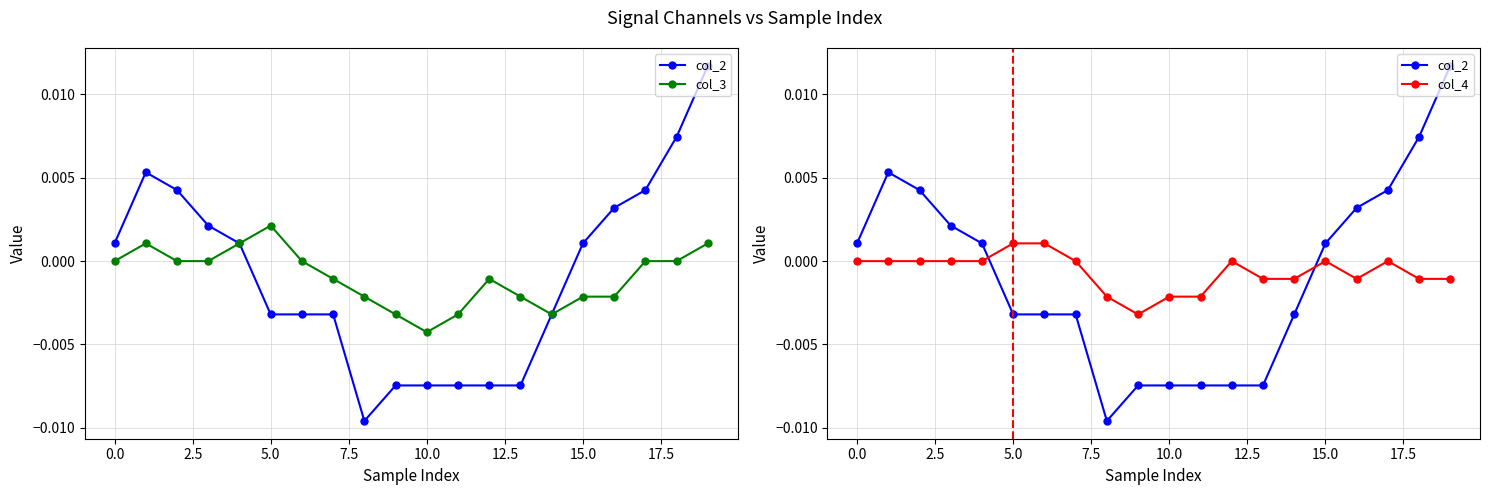

How many data points in col_4 are above 0?

2